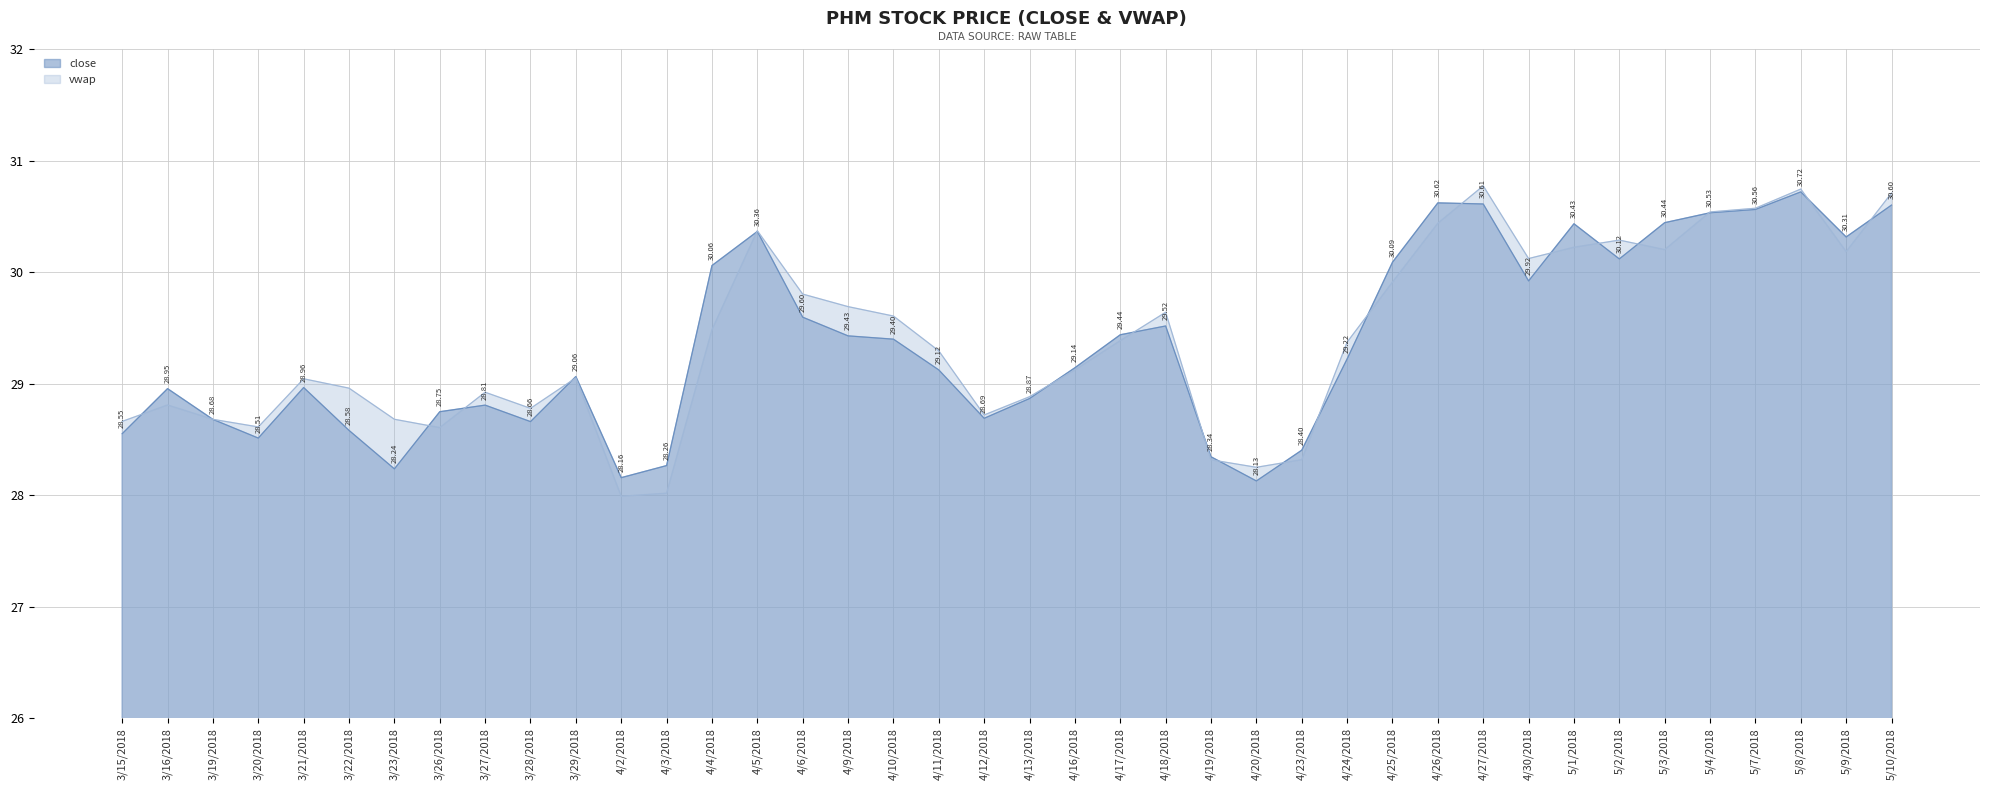

What is the label of the 21st point from the right?

4/12/2018